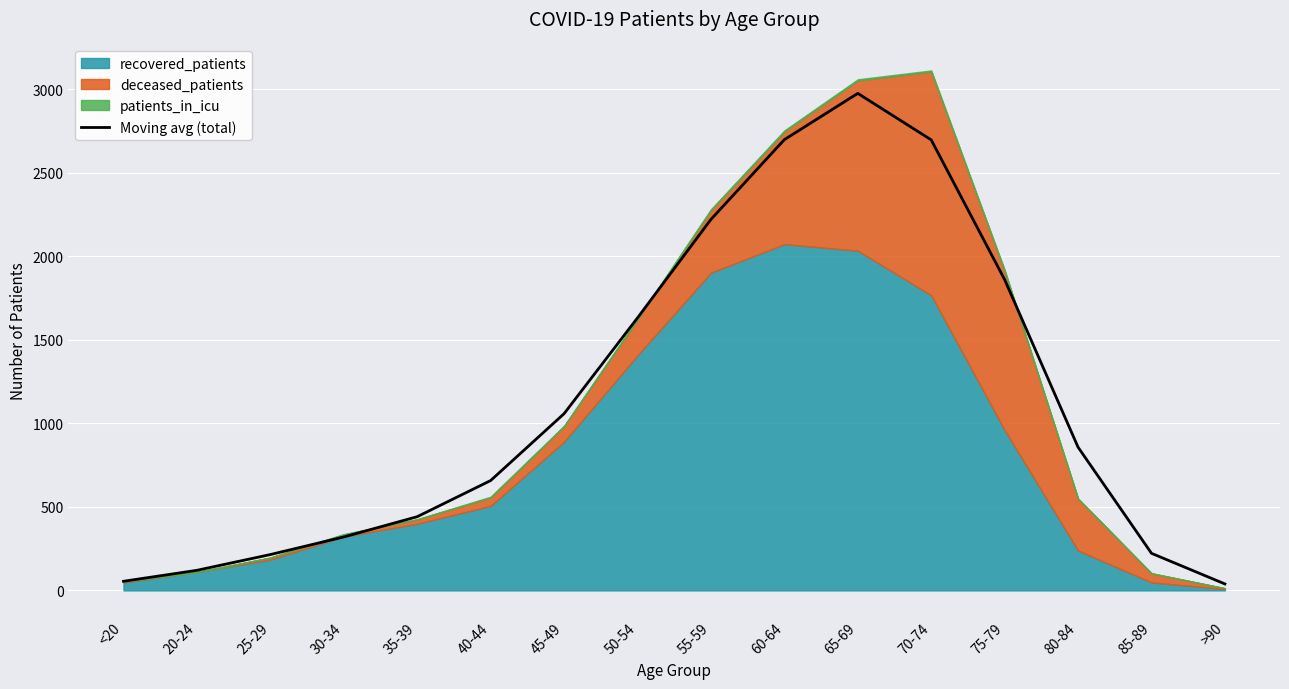

What is the change in value from 25-29 to 40-44?

+443.0